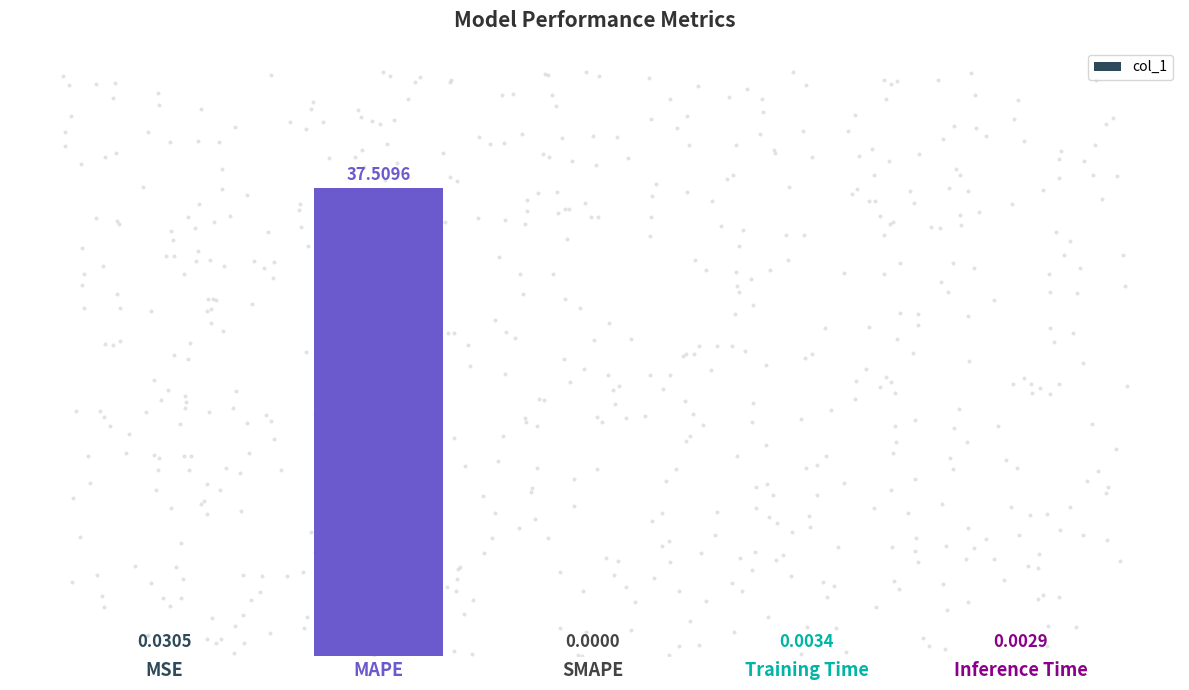

What is the change in value from MAPE to Inference Time?

-37.5